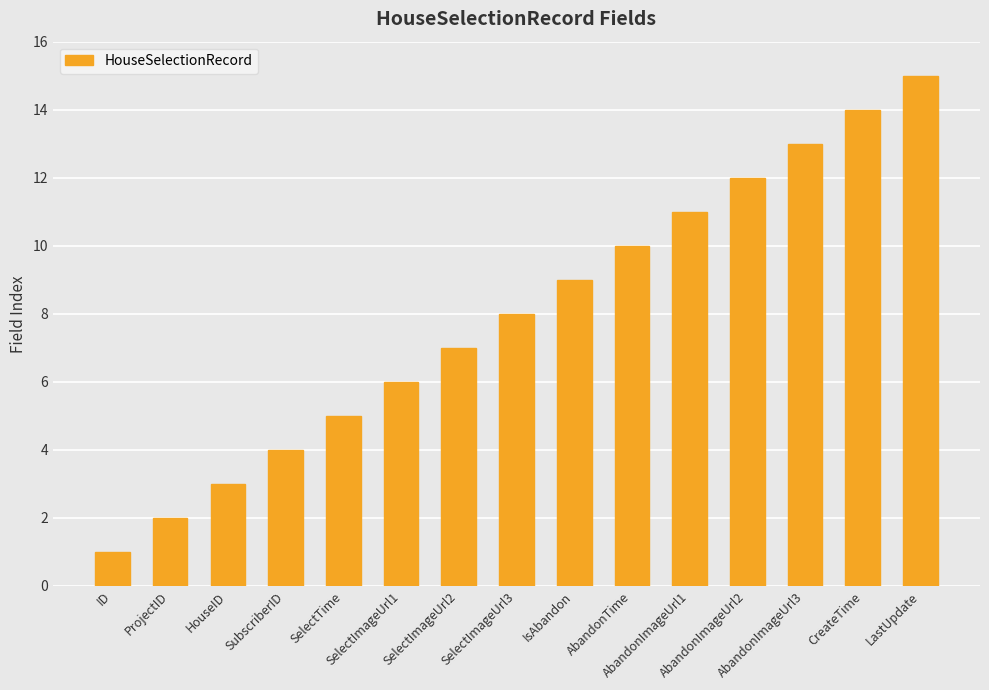

Reading right to left, list all the values displayed in this chart.

LastUpdate=15	CreateTime=14	AbandonImageUrl3=13	AbandonImageUrl2=12	AbandonImageUrl1=11	AbandonTime=10	IsAbandon=9	SelectImageUrl3=8	SelectImageUrl2=7	SelectImageUrl1=6	SelectTime=5	SubscriberID=4	HouseID=3	ProjectID=2	ID=1